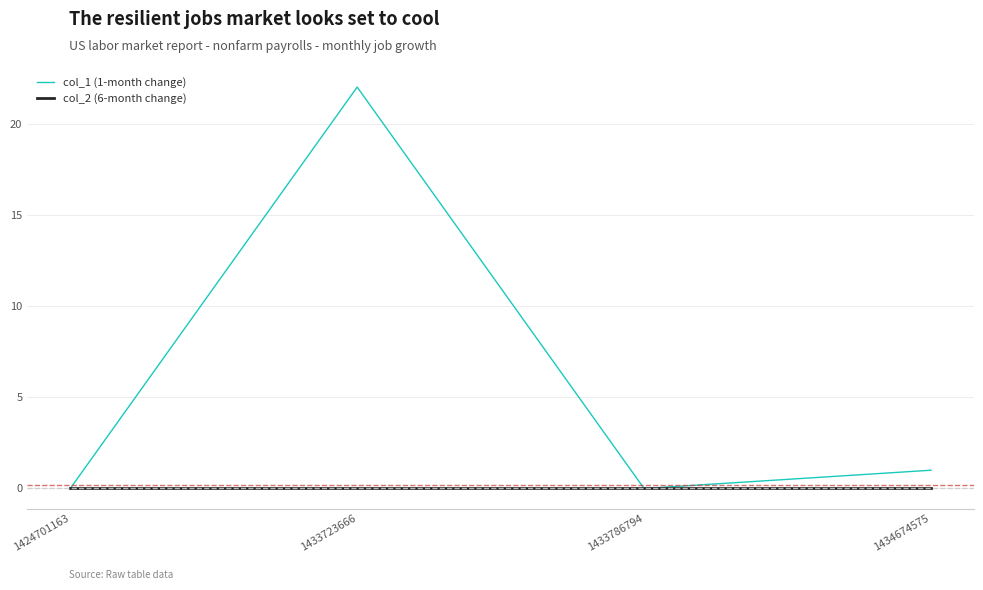

Count the number of categories in the chart.

4